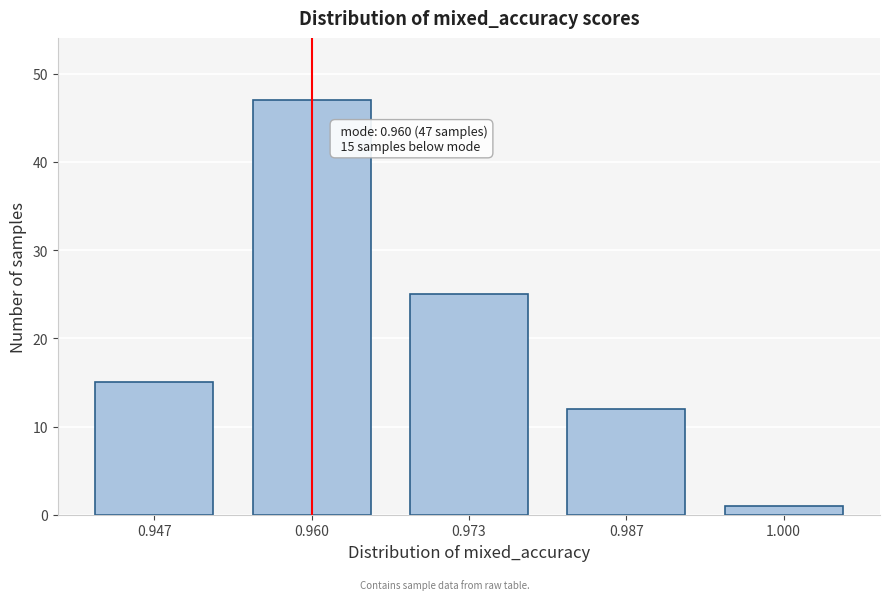

Reading right to left, what are all the values shown in this chart?

1	12	25	47	15